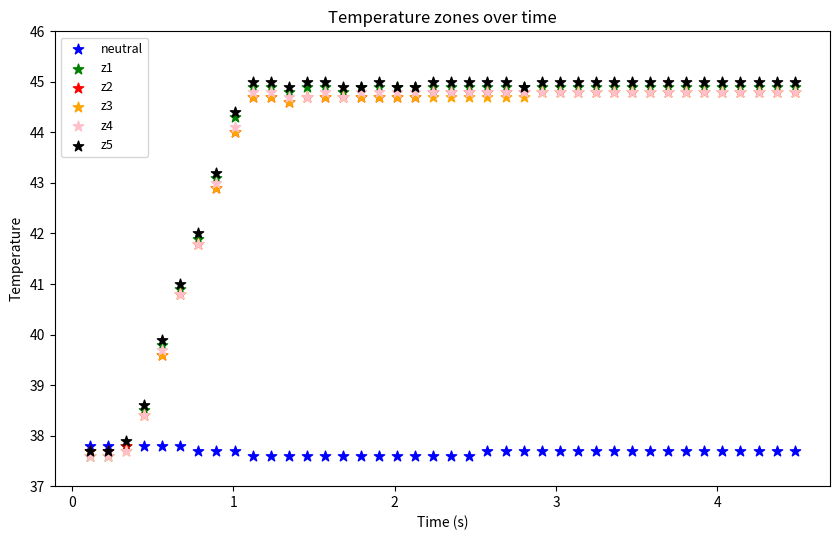

Which series contains the highest Y value?

z5